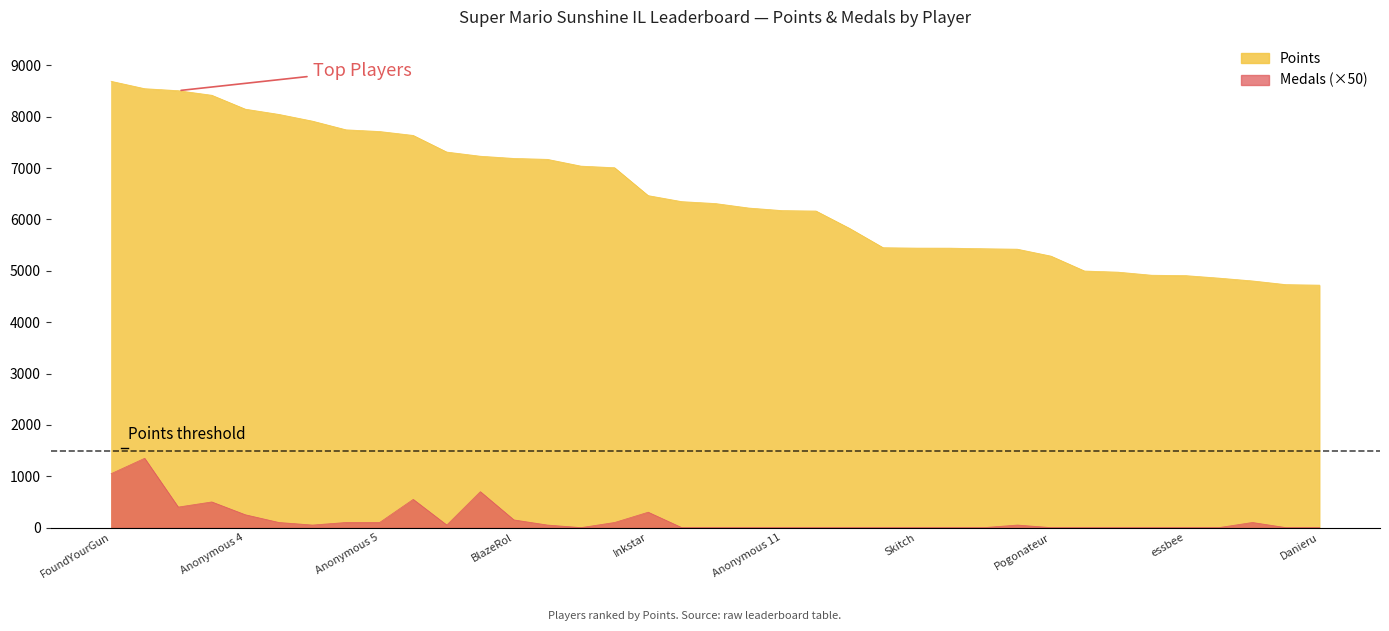

At which category is the sum across all series the highest?

Fech